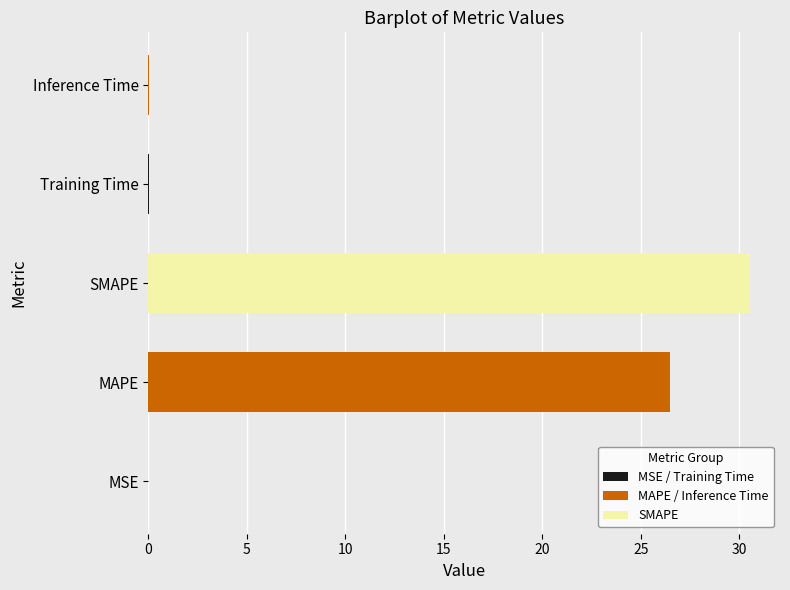

Where is the data nearest to the value 15?

MAPE